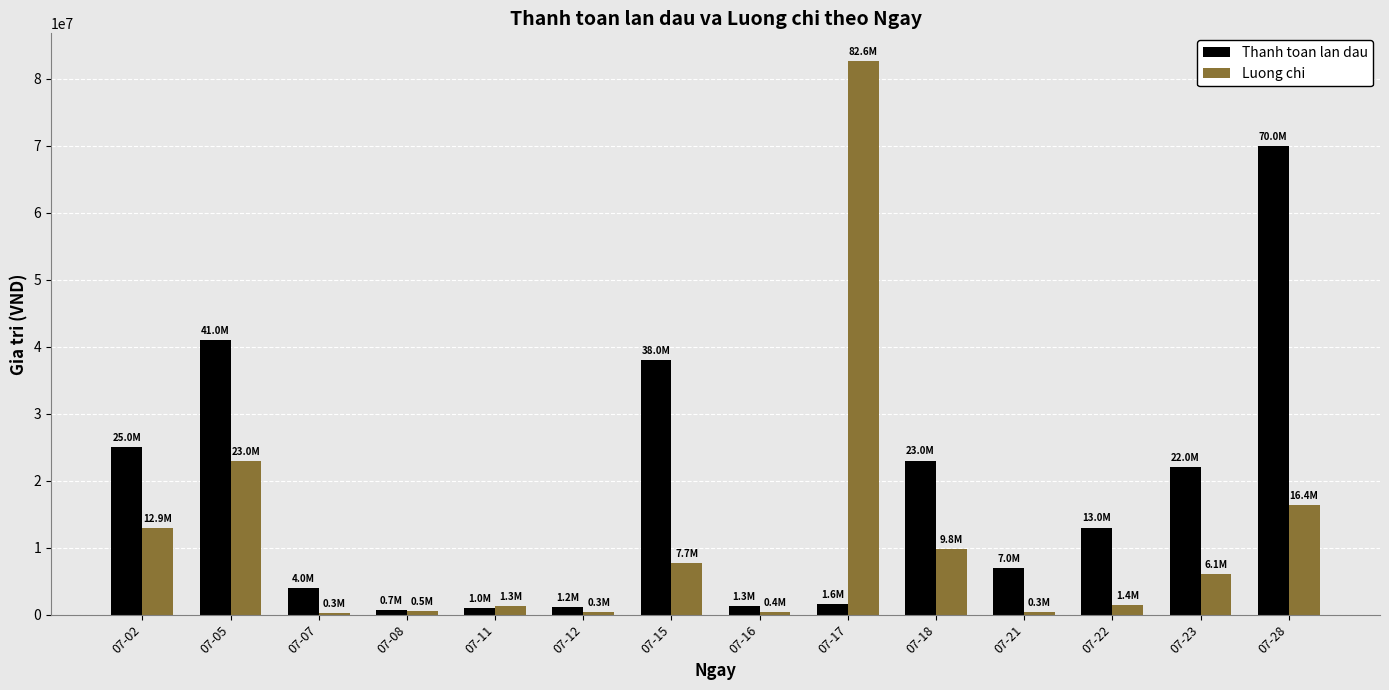

At which label is Luong chi closest to 41462500?

07-05